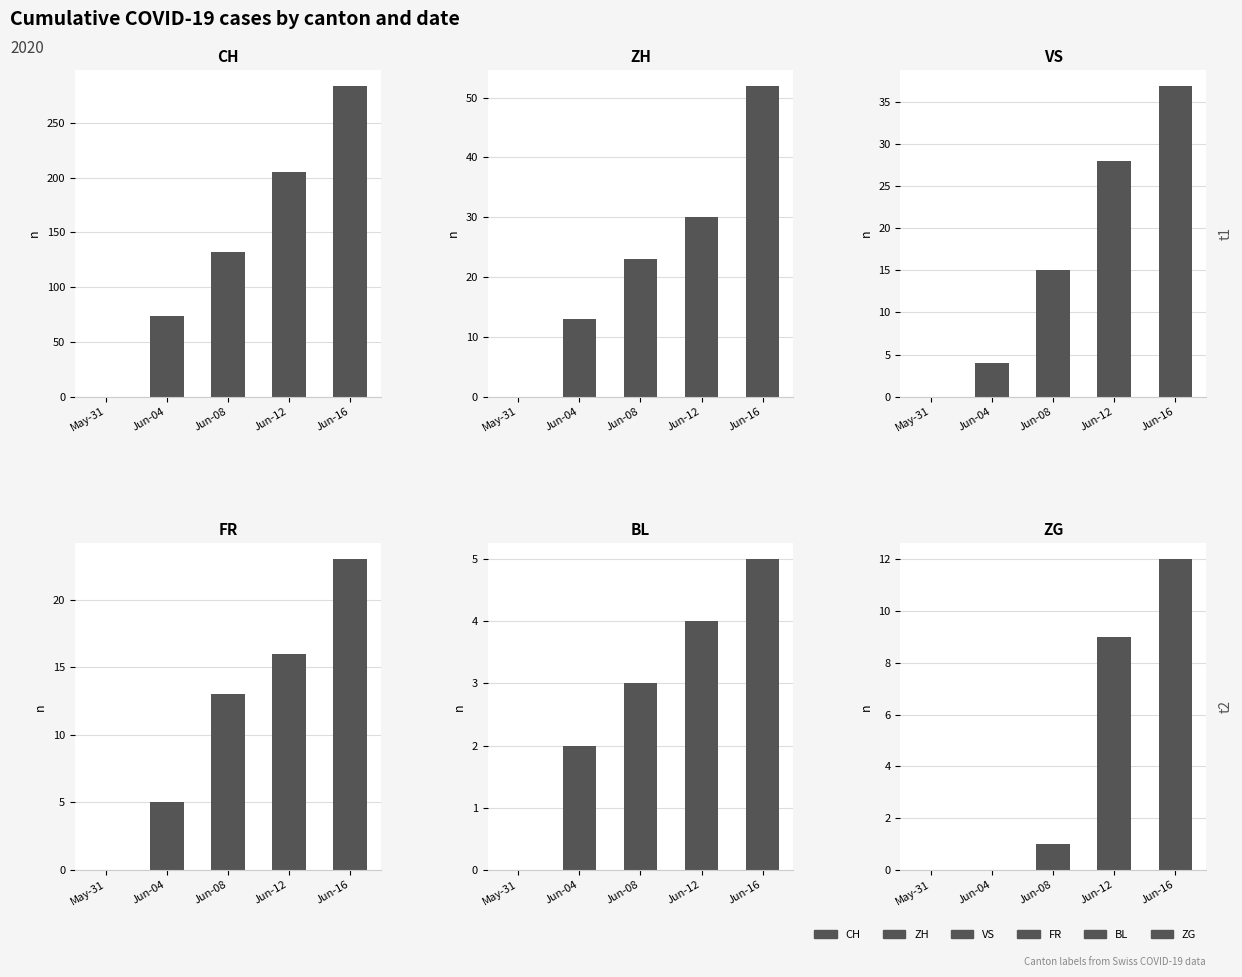

Rank the categories by ZH value from highest to lowest.

Jun-16, Jun-12, Jun-08, Jun-04, May-31